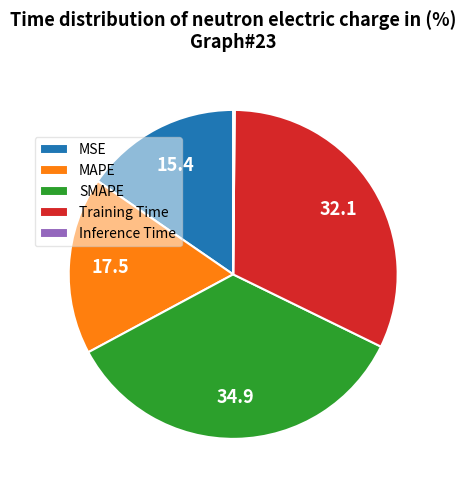

Which slice is the largest?

SMAPE